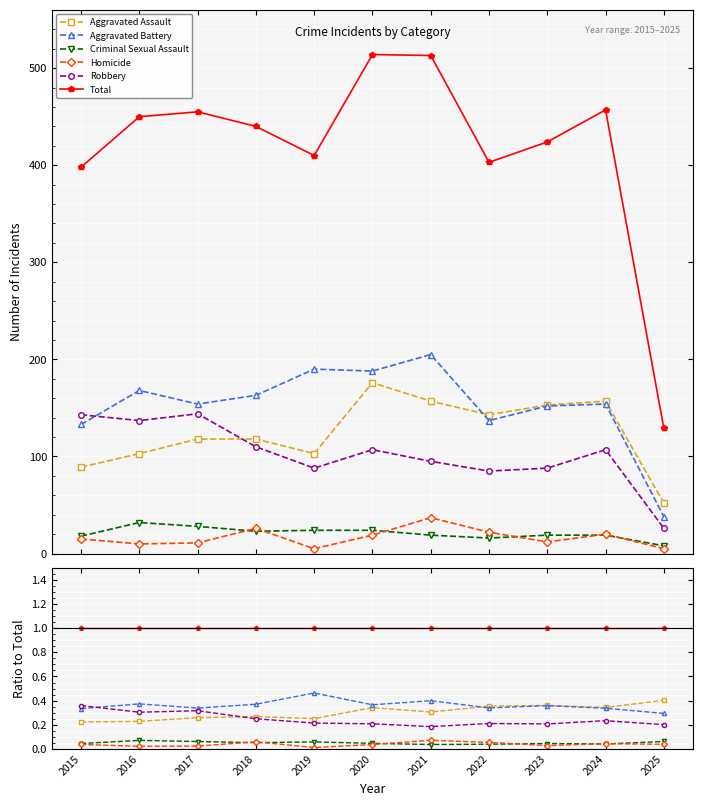

Is it true that Robbery equals 0.2 at 2022?

True